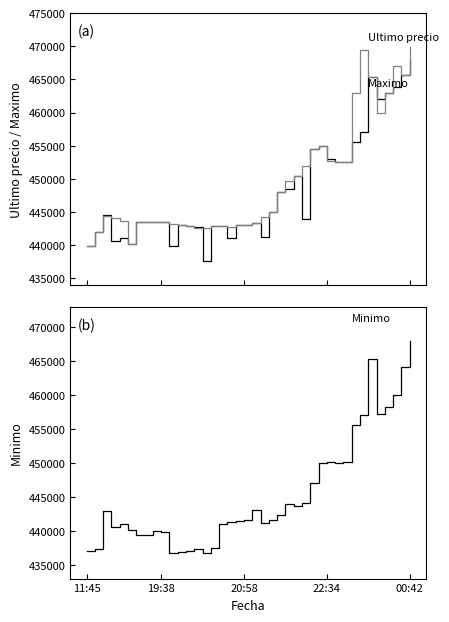

At which label does Minimo first exceed 441654?

20:58